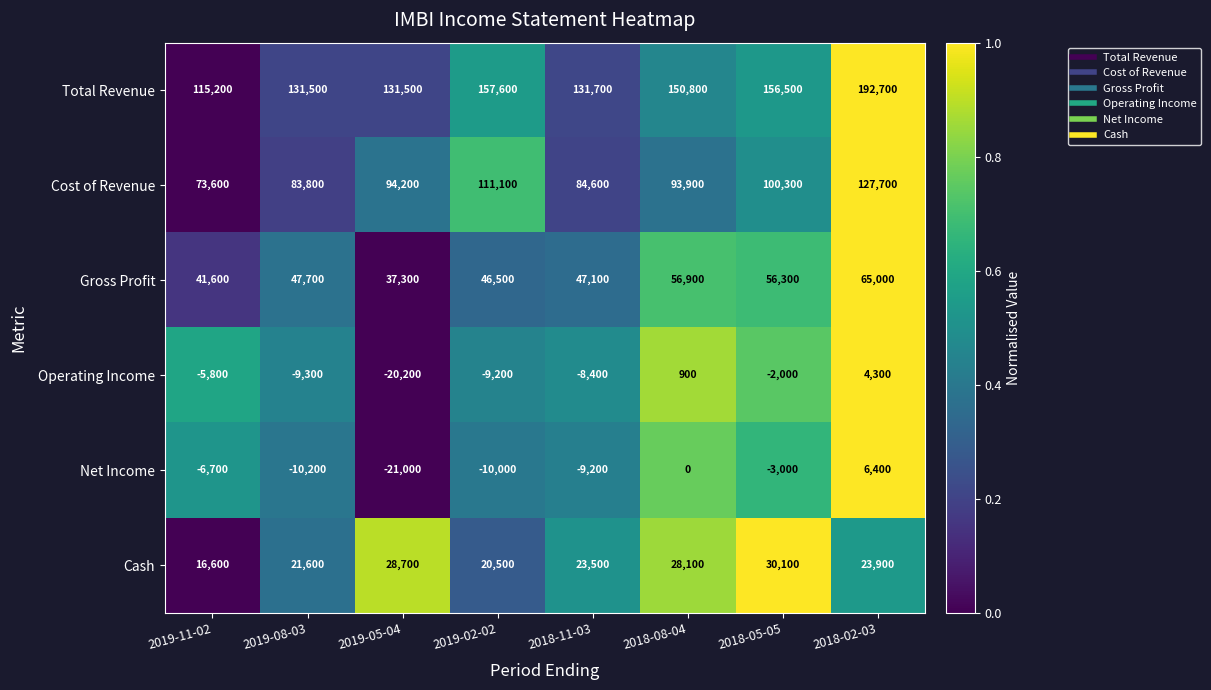

What is the sum of all Cost of Revenue values?

769200